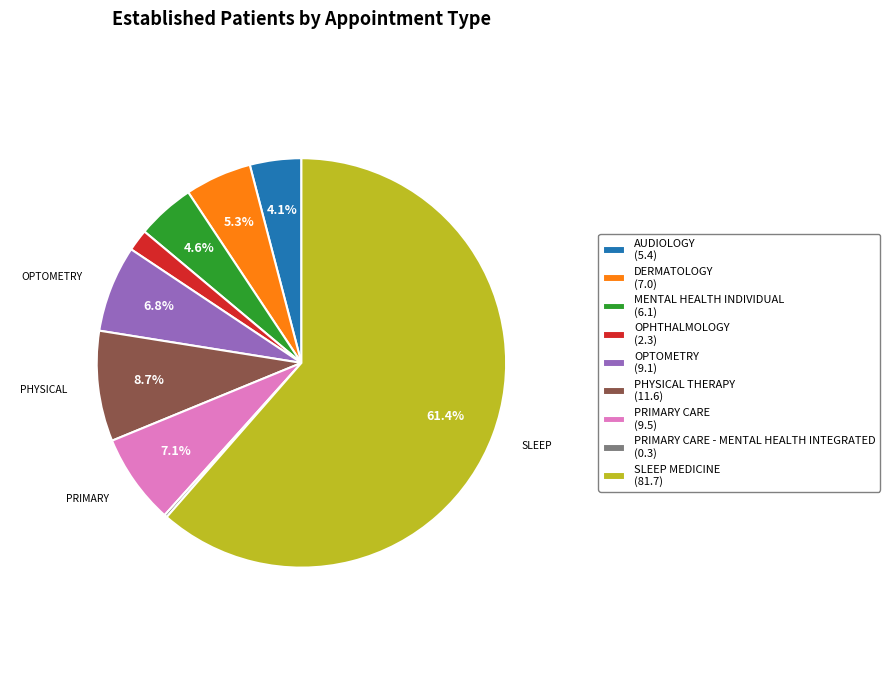

To the nearest percent, what is the average slice percentage?

11%